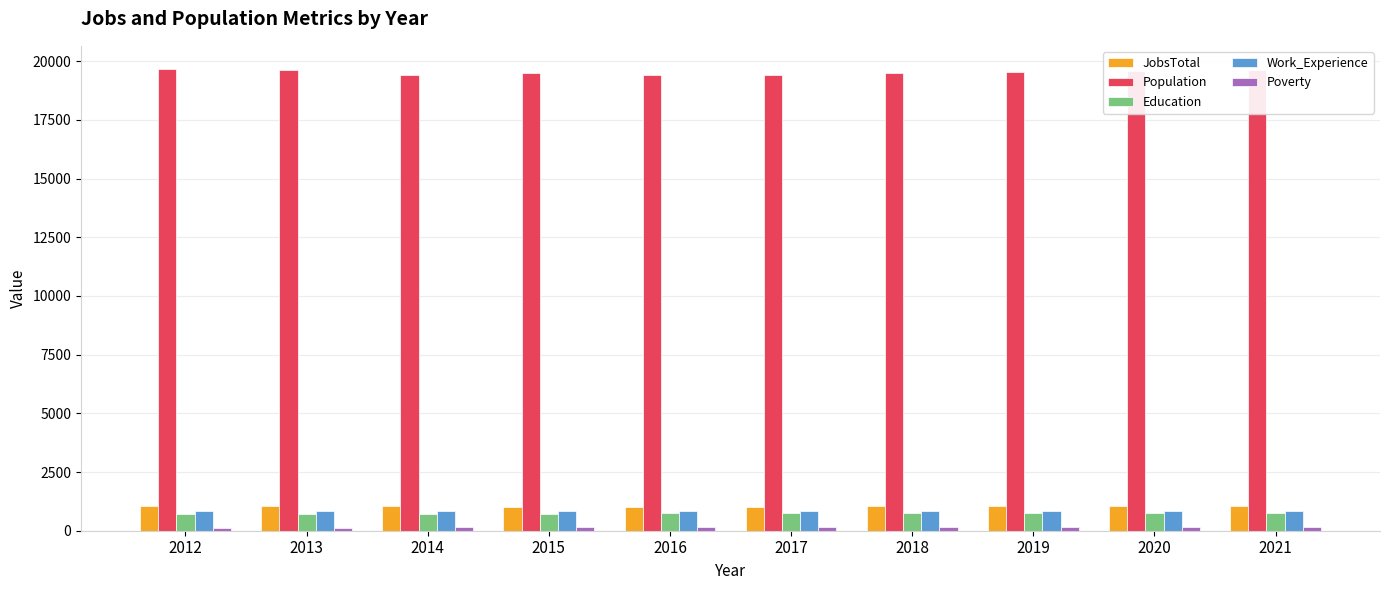

What is the sum of all Education values?

7385